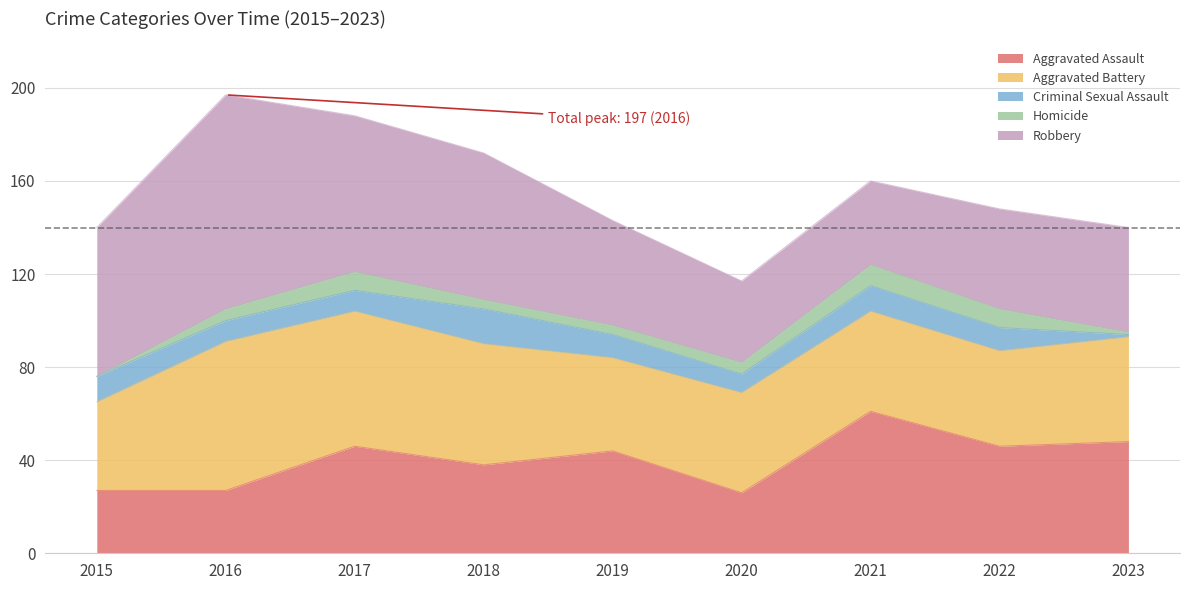

True or false: Homicide and Criminal Sexual Assault cross at least once.

False